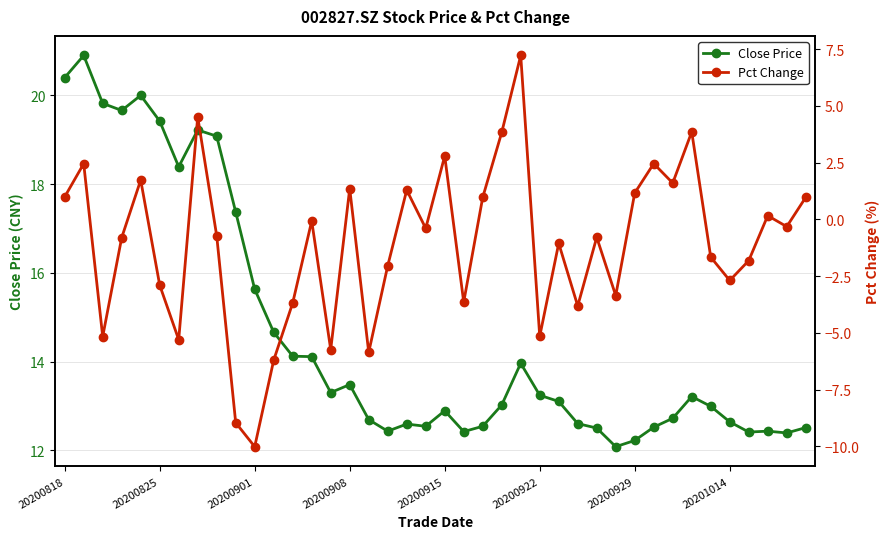

What is the difference between the Pct Change values at 21 and 26?

2.6